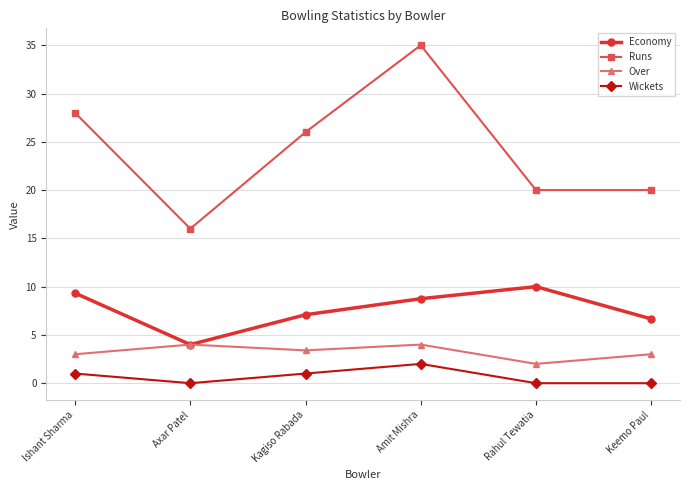

What is the label of the 5th point from the left?

Rahul Tewatia